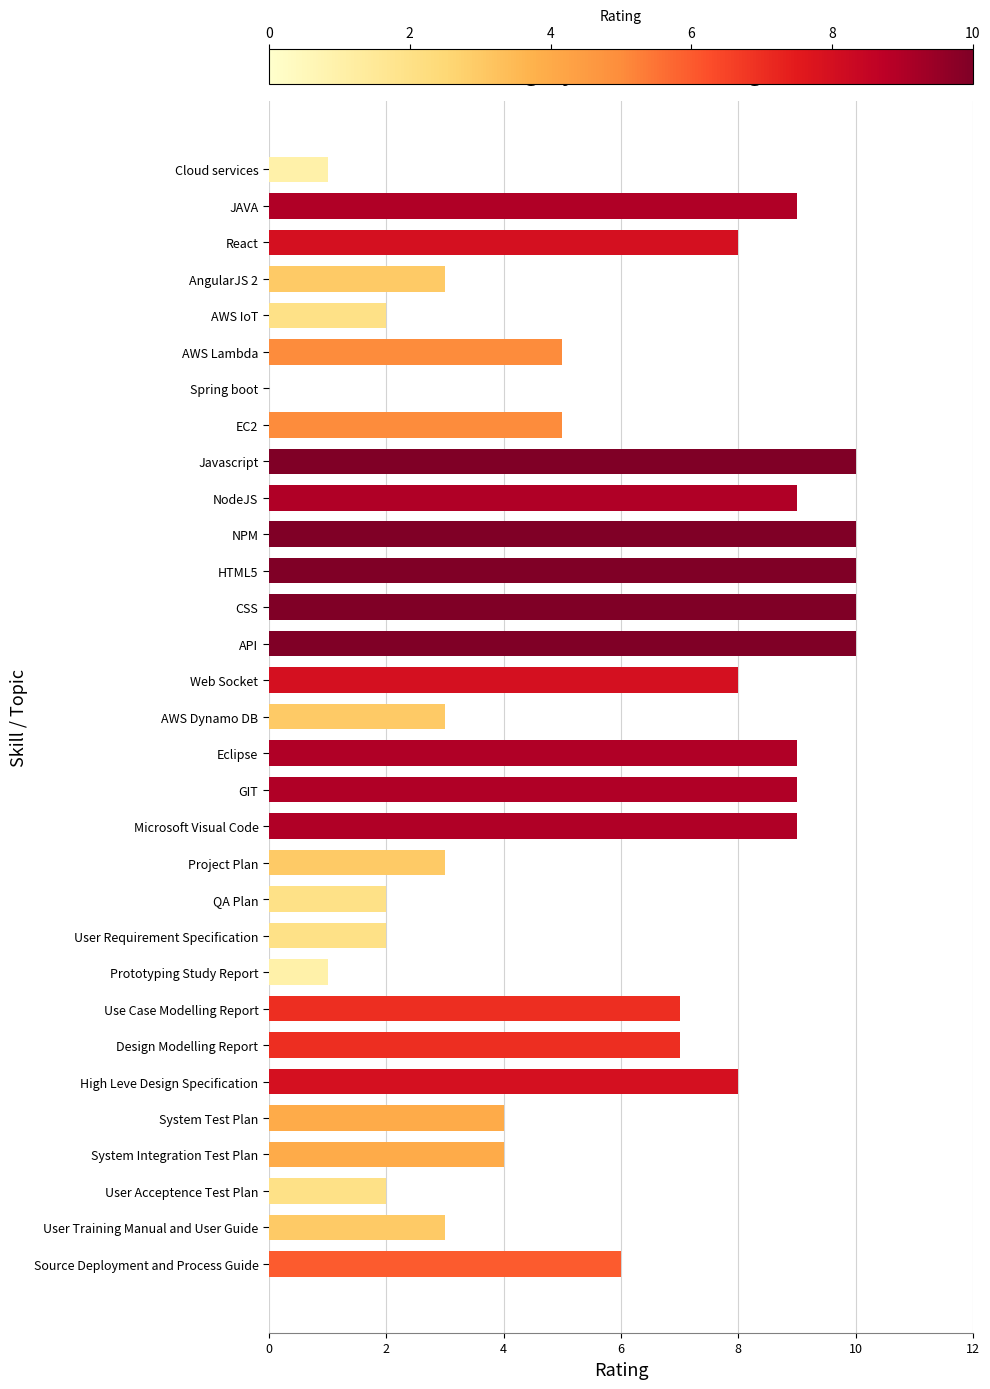

How many values are between 3 and 9?

19